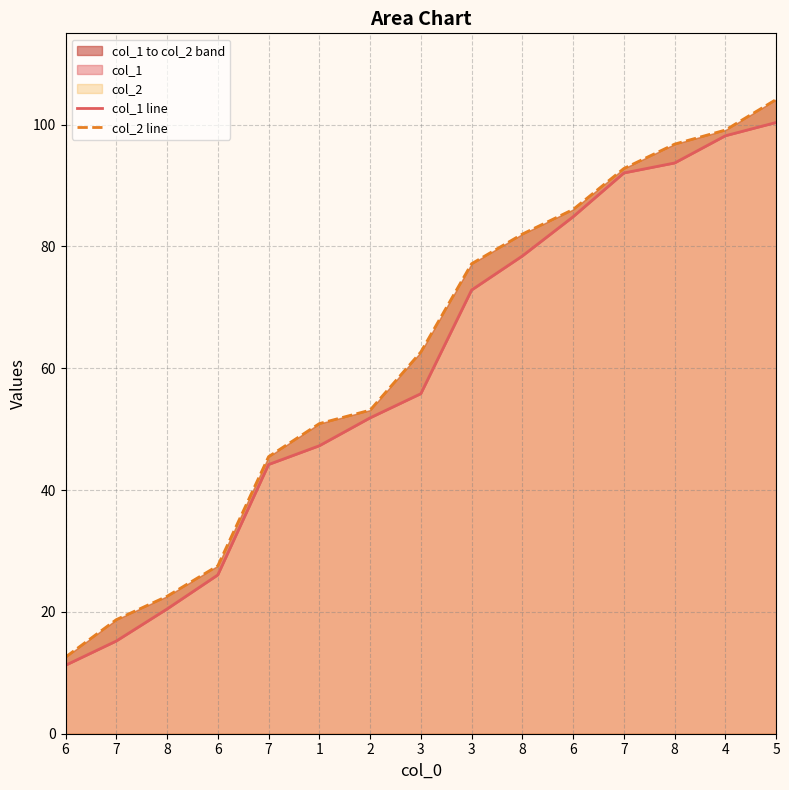

Which series changed the most between 8 and 8?

col_2 line